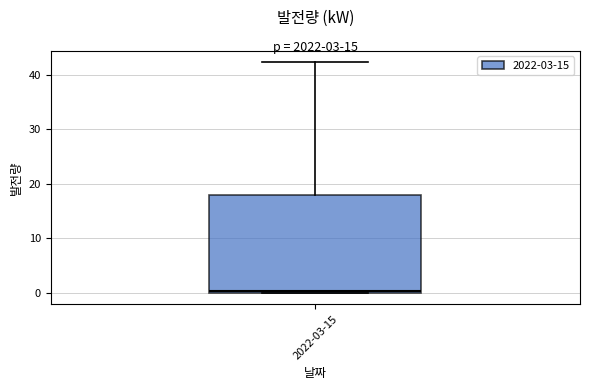

Transcribe this box plot: give where the median line is, the range the box spans, and where the two whiskers end, as read against the y-axis. The values are not printed on the chart, so give them approximately, as read against the axis.

median 0, box 0 to 18, whiskers 0 to 42